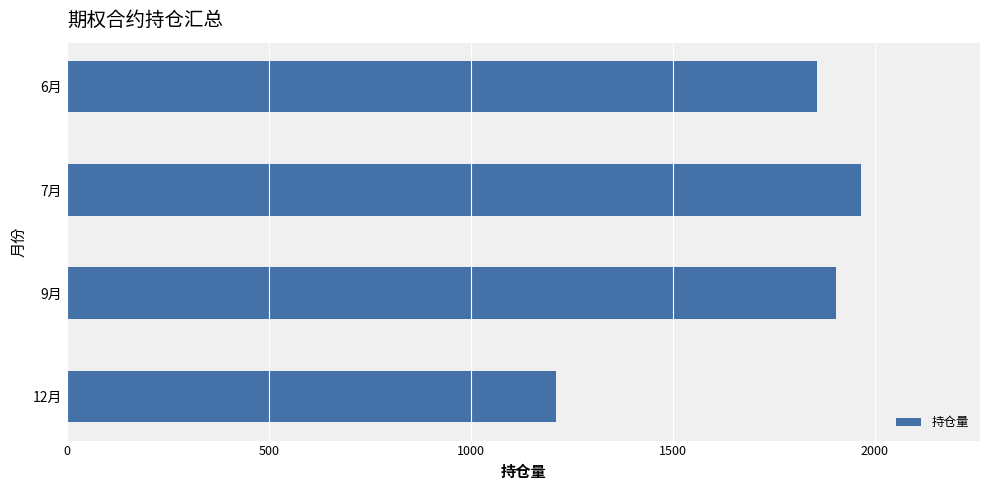

List the labels in order of value, largest first.

7月, 9月, 6月, 12月